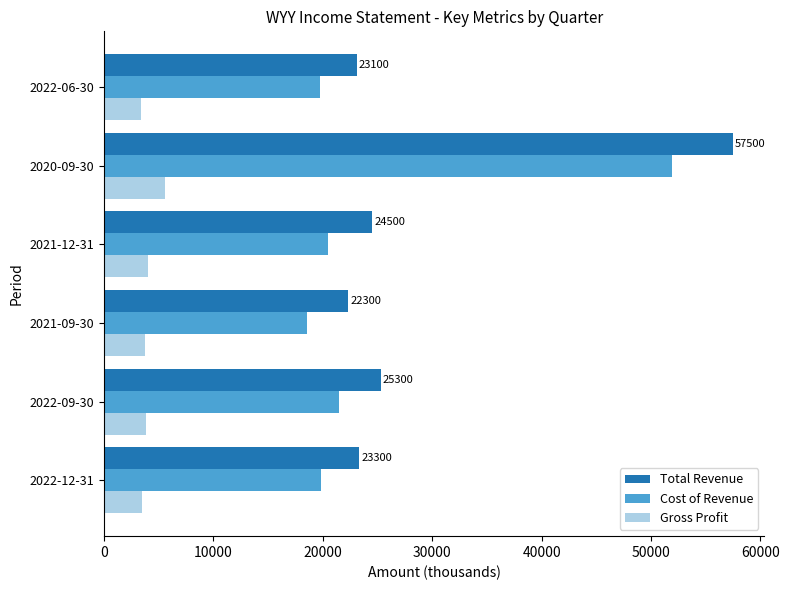

What is the spread (max minus min) of values at 2020-09-30?

51900